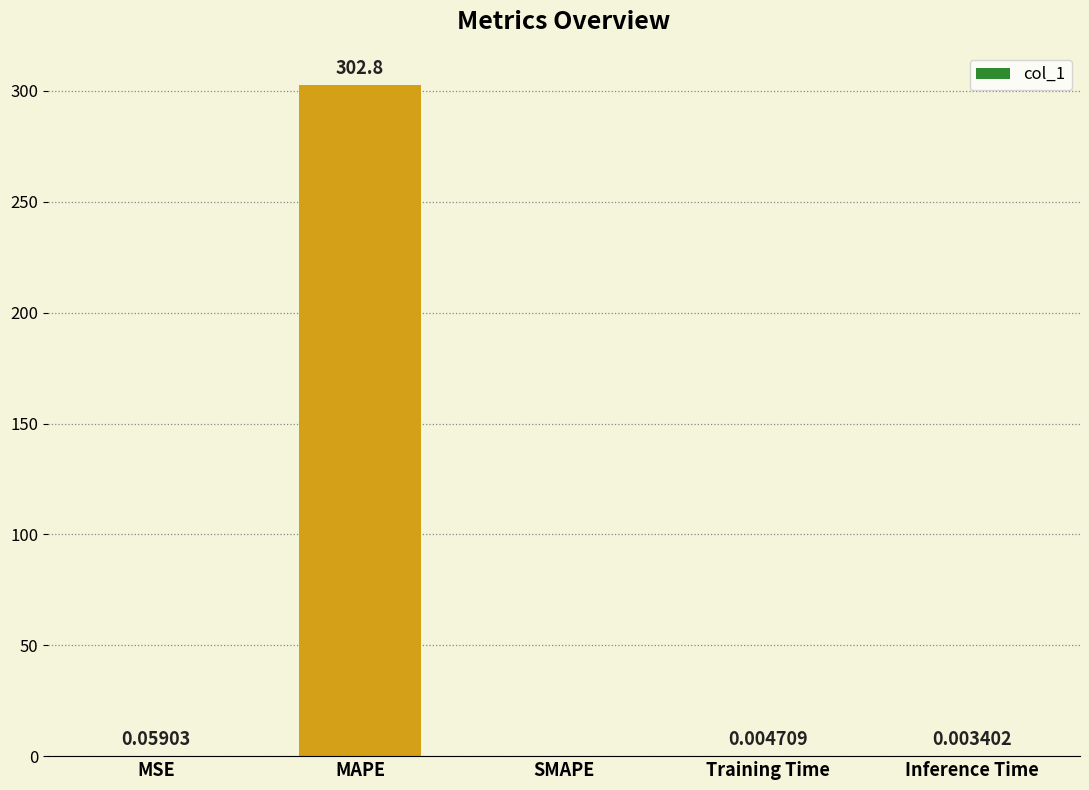

How many values exceed 0?

4